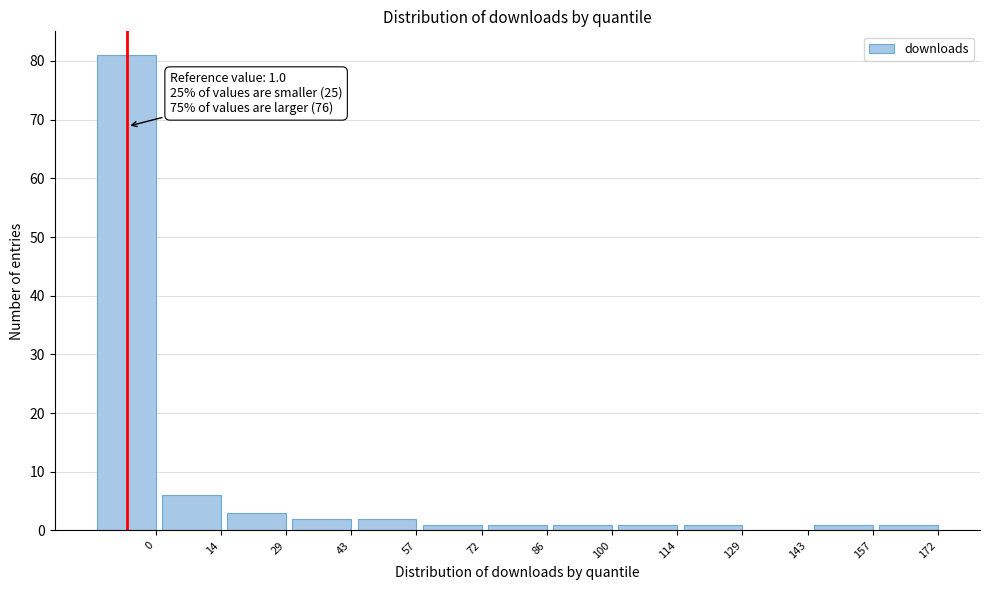

Reading left to right, list all the values displayed in this chart.

0=81	14=6	29=3	43=2	57=2	72=1	86=1	100=1	114=1	129=1	143=0	157=1	172=1